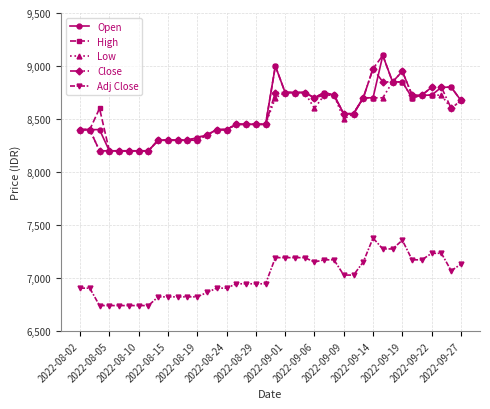

What is the value of the Adj Close point at the 24th from the left?

7192.3